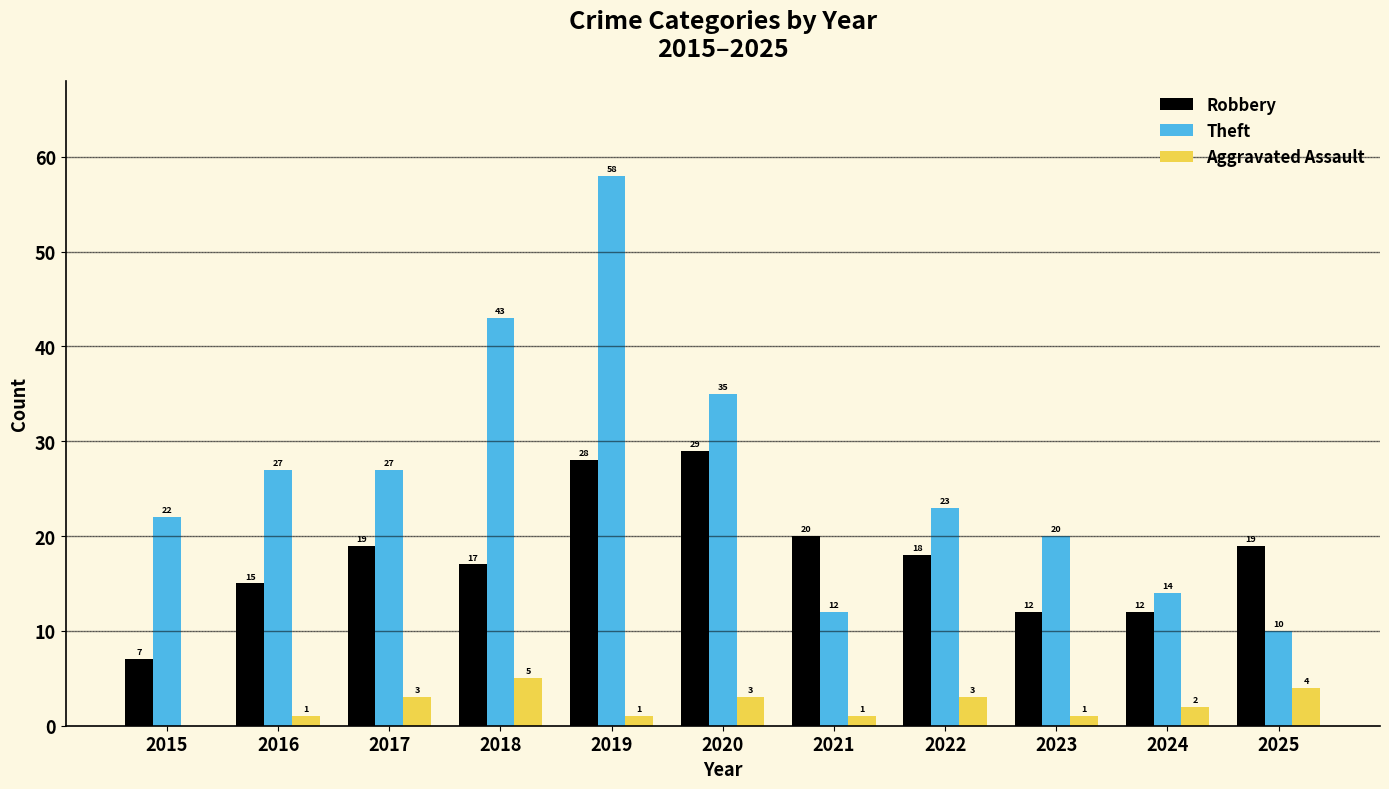

The Robbery series shows 7 at 2024. True or false?

False